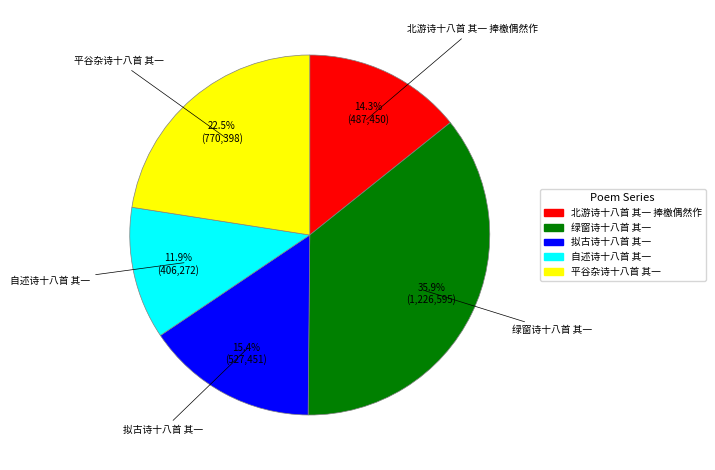

What is the total percentage of 平谷杂诗十八首 其一 and 自述诗十八首 其一?

34.4%